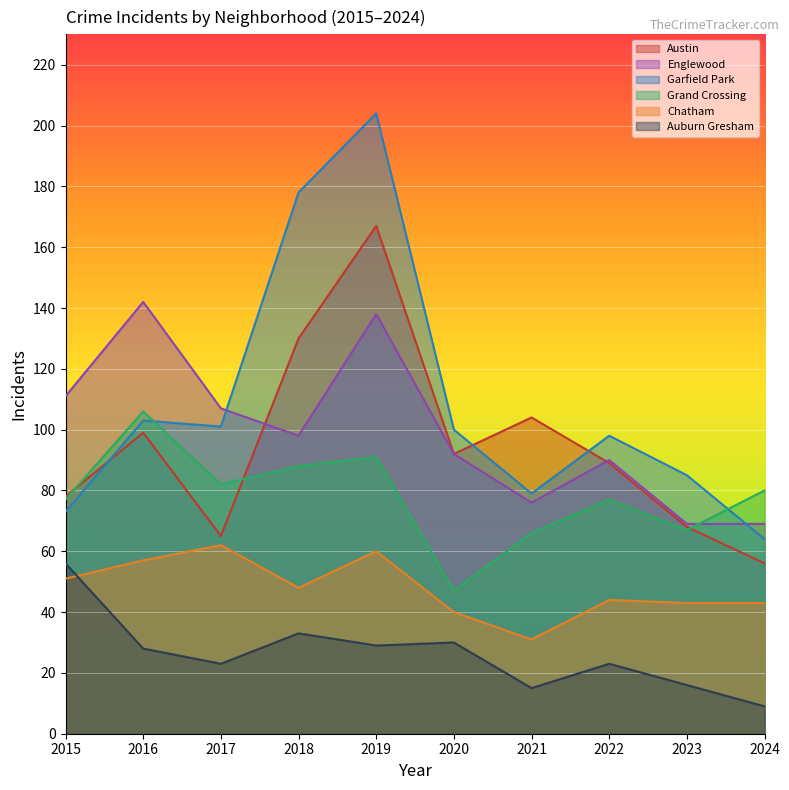

Where do Austin and Garfield Park first cross each other?

2015 and 2016